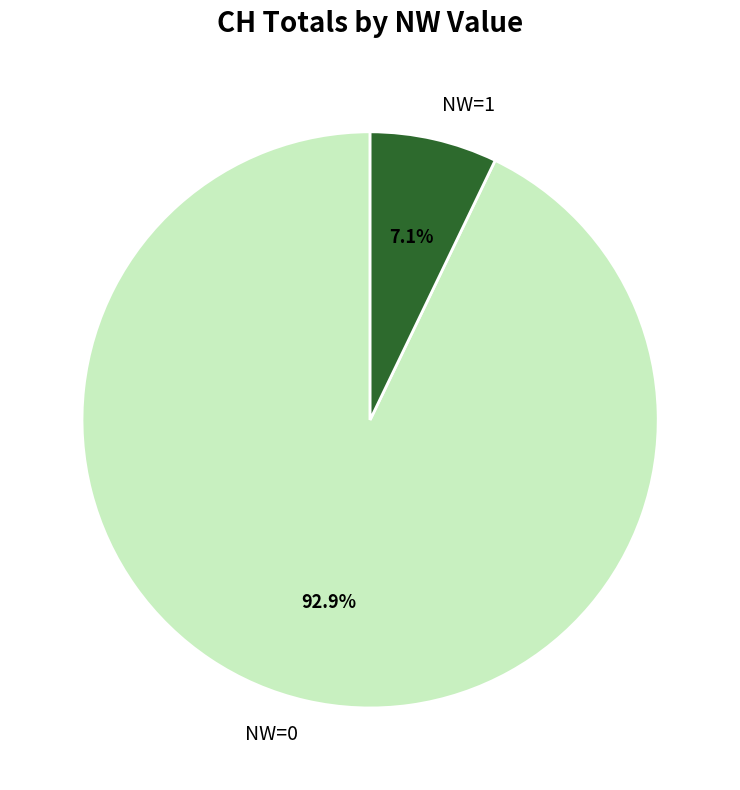

Which slice represents more than half of the pie?

NW=0